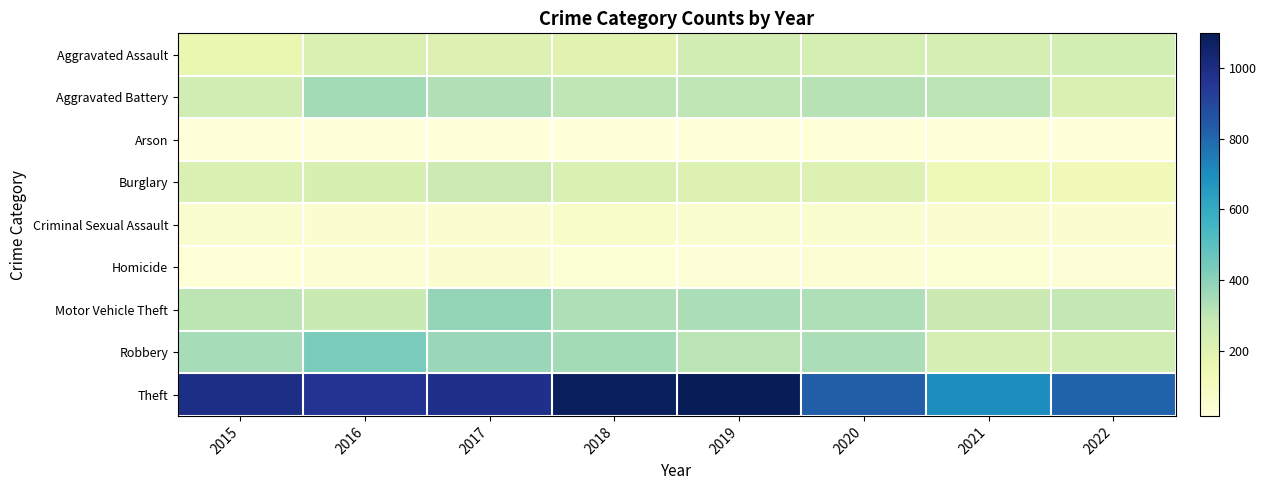

Between 2019 and 2022, which series saw the biggest shift?

Theft